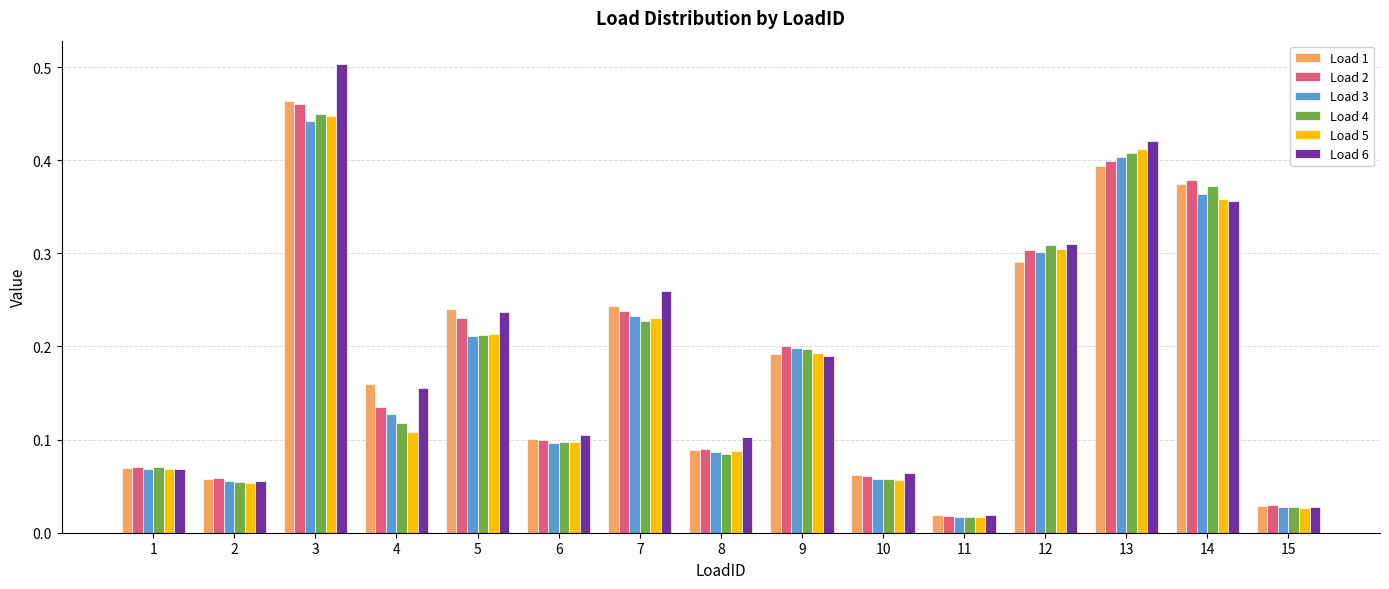

What is the sum of all Load 4 values?

2.7